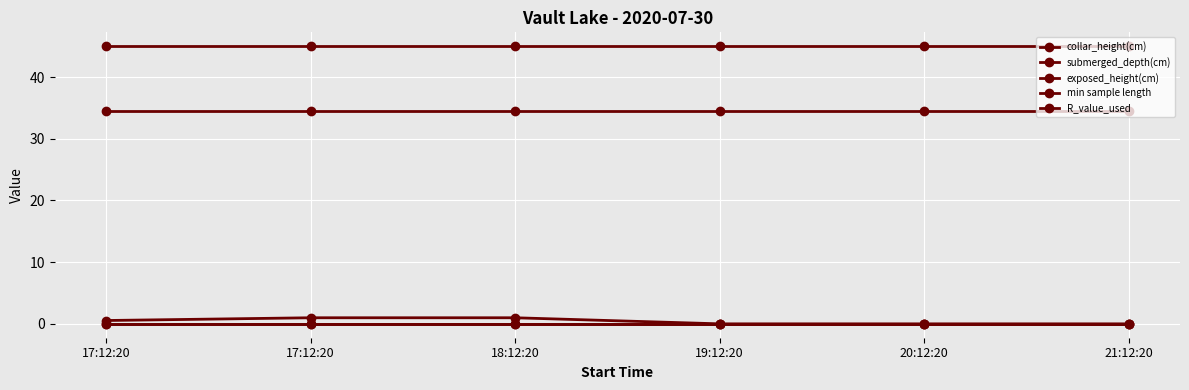

Reading left to right, what are all the values shown in this chart?

collar_height(cm): 17:12:20=0.0	17:12:20=0.0	18:12:20=0.0	19:12:20=0.0	20:12:20=0.0	21:12:20=0.0
submerged_depth(cm): 17:12:20=0.0	17:12:20=0.0	18:12:20=0.0	19:12:20=0.0	20:12:20=0.0	21:12:20=0.0
exposed_height(cm): 17:12:20=34.5	17:12:20=34.5	18:12:20=34.5	19:12:20=34.5	20:12:20=34.5	21:12:20=34.5
min sample length: 17:12:20=45.0	17:12:20=45.0	18:12:20=45.0	19:12:20=45.0	20:12:20=45.0	21:12:20=45.0
R_value_used: 17:12:20=0.5	17:12:20=1.0	18:12:20=1.0	19:12:20=0.0	20:12:20=0.0	21:12:20=0.0